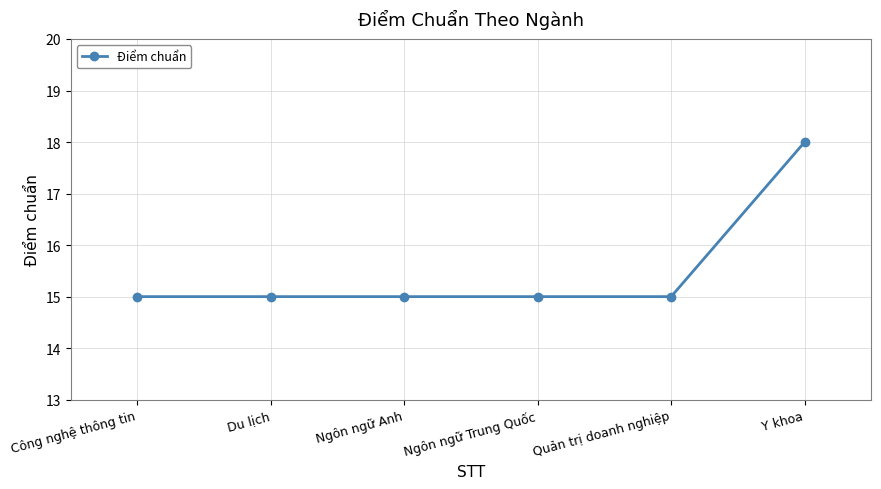

What is the minimum value shown in the chart?

15